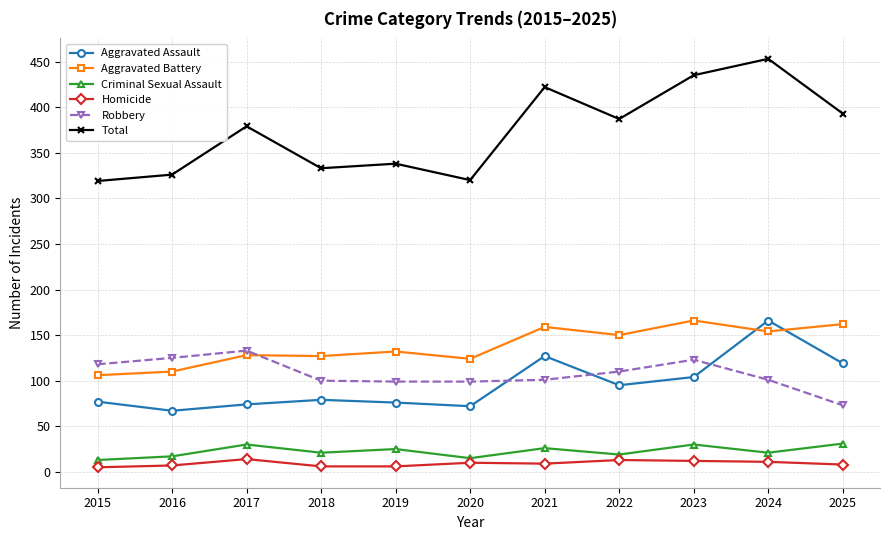

What is the sum of all Robbery values?

1182